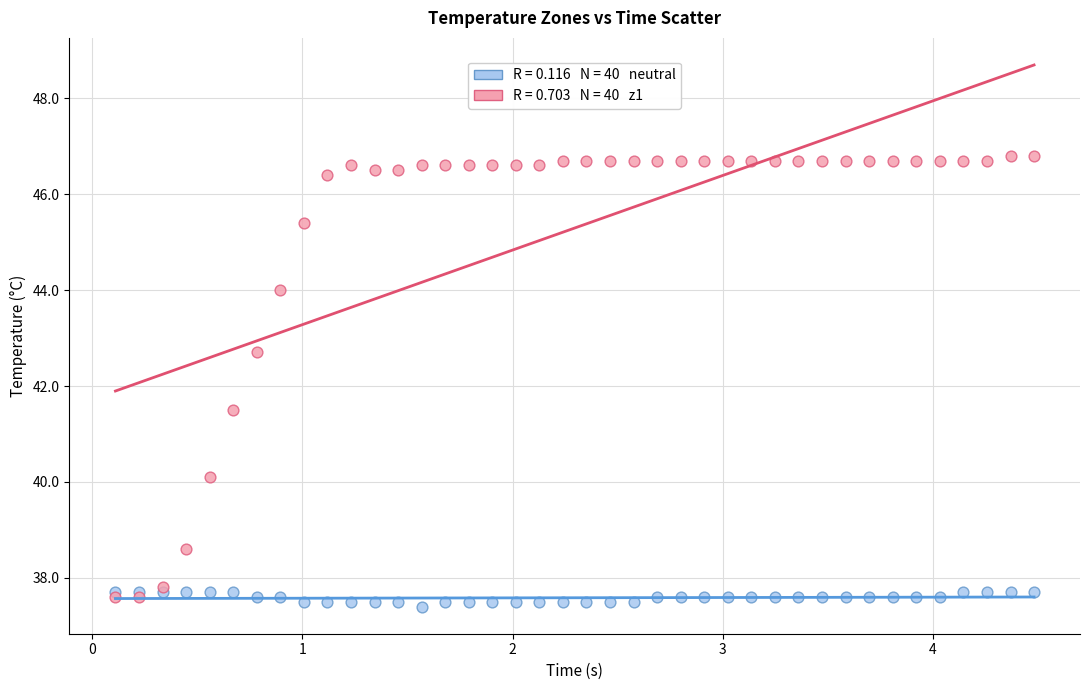

Across all series, what Y value is closest to 42?

41.5